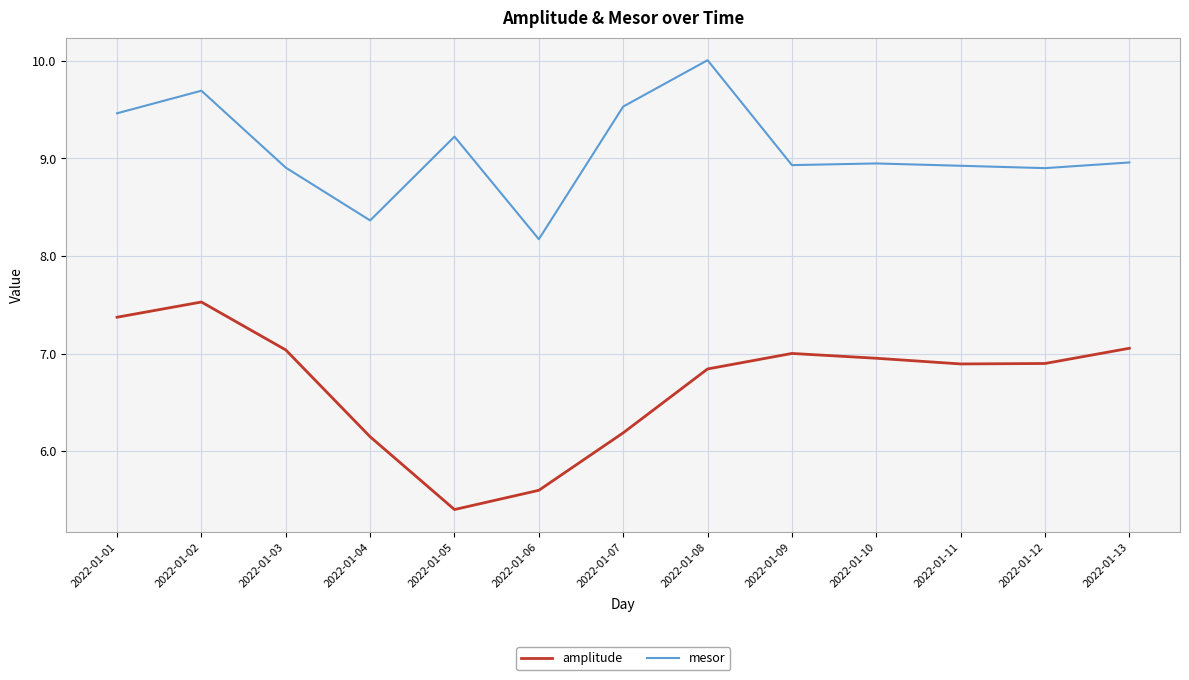

What is the sum of all amplitude values?

86.9